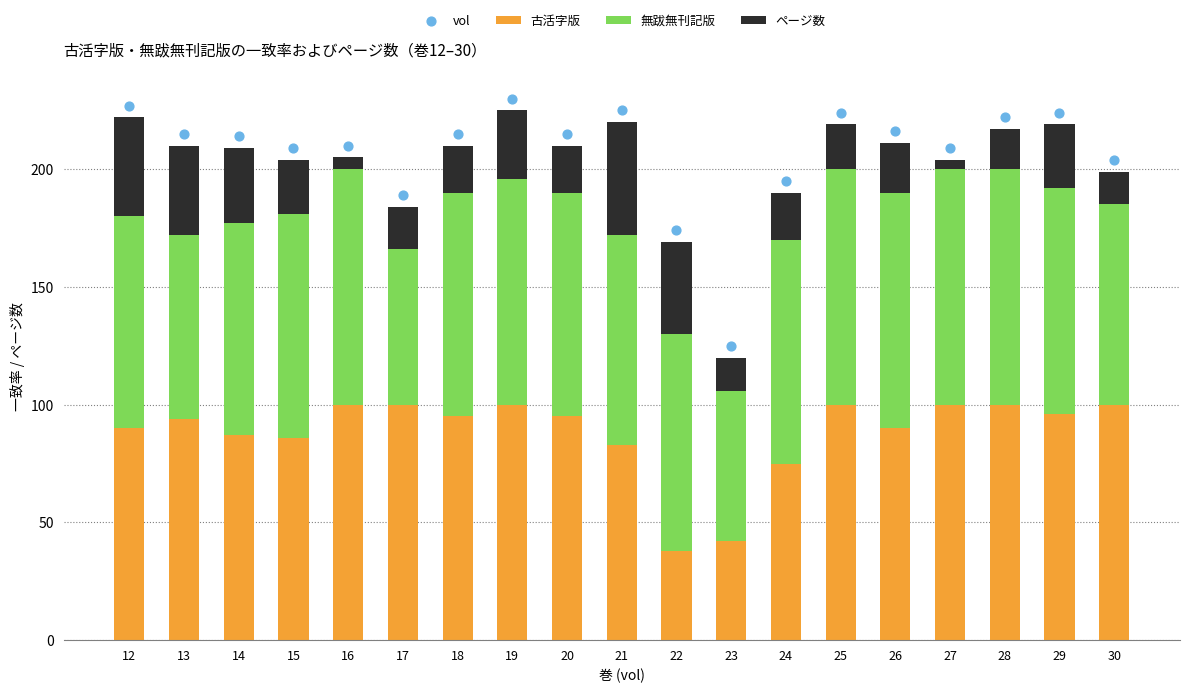

What is the total value across all series at 15?

413